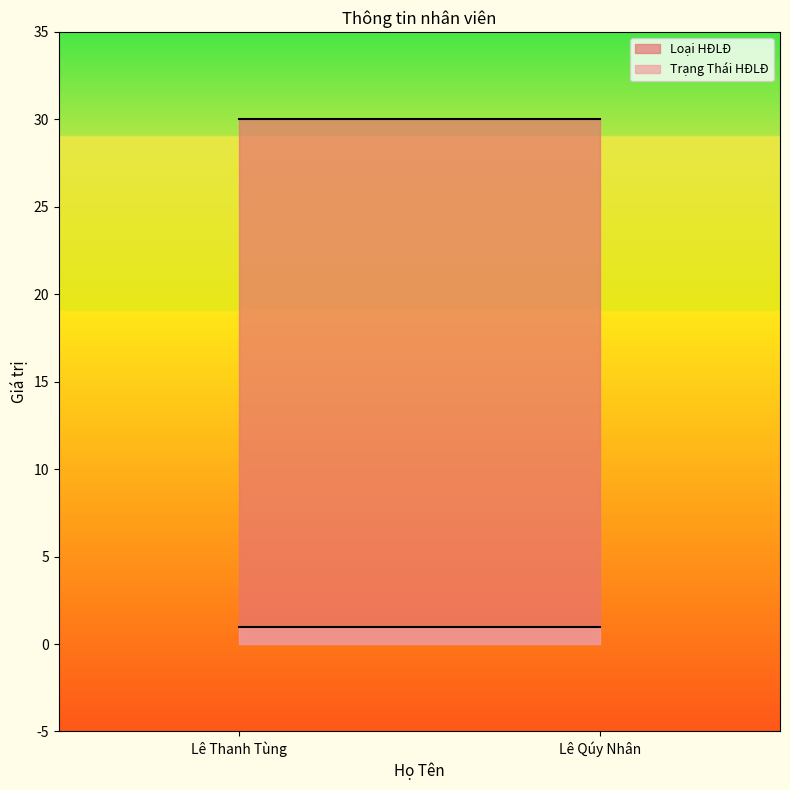

At which category does the chart reach its minimum across all series?

Lê Thanh Tùng